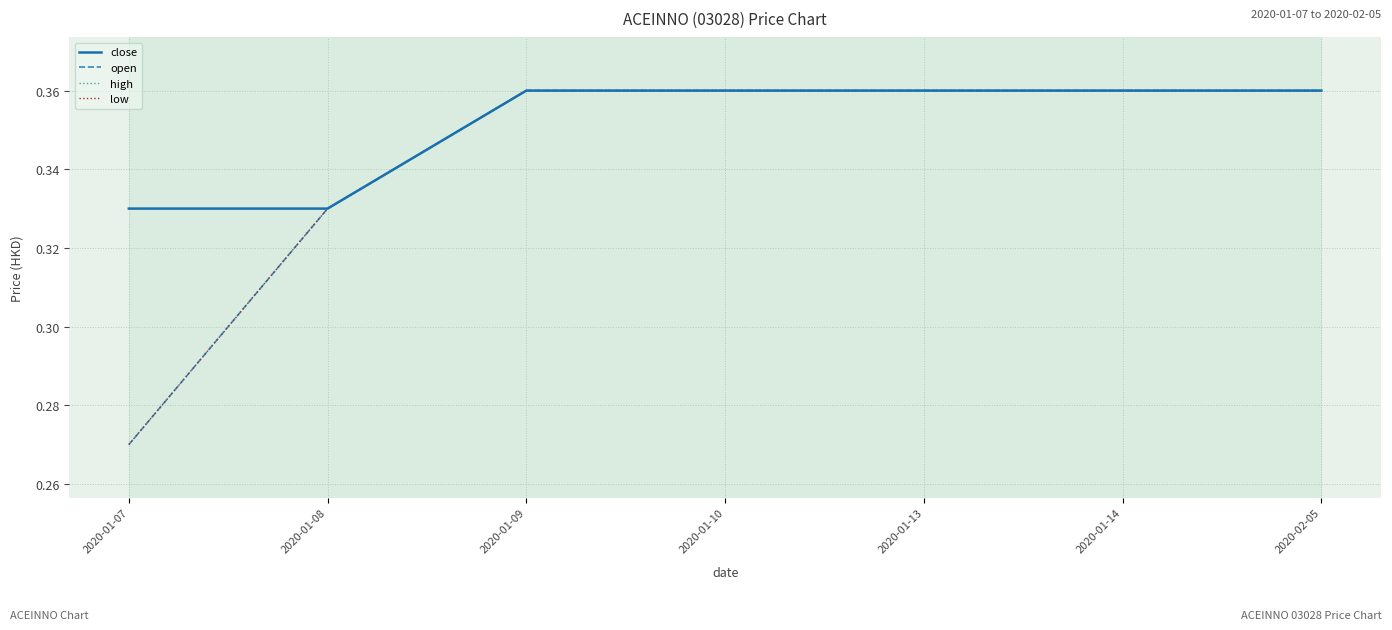

Does the chart have visible grid lines?

Yes